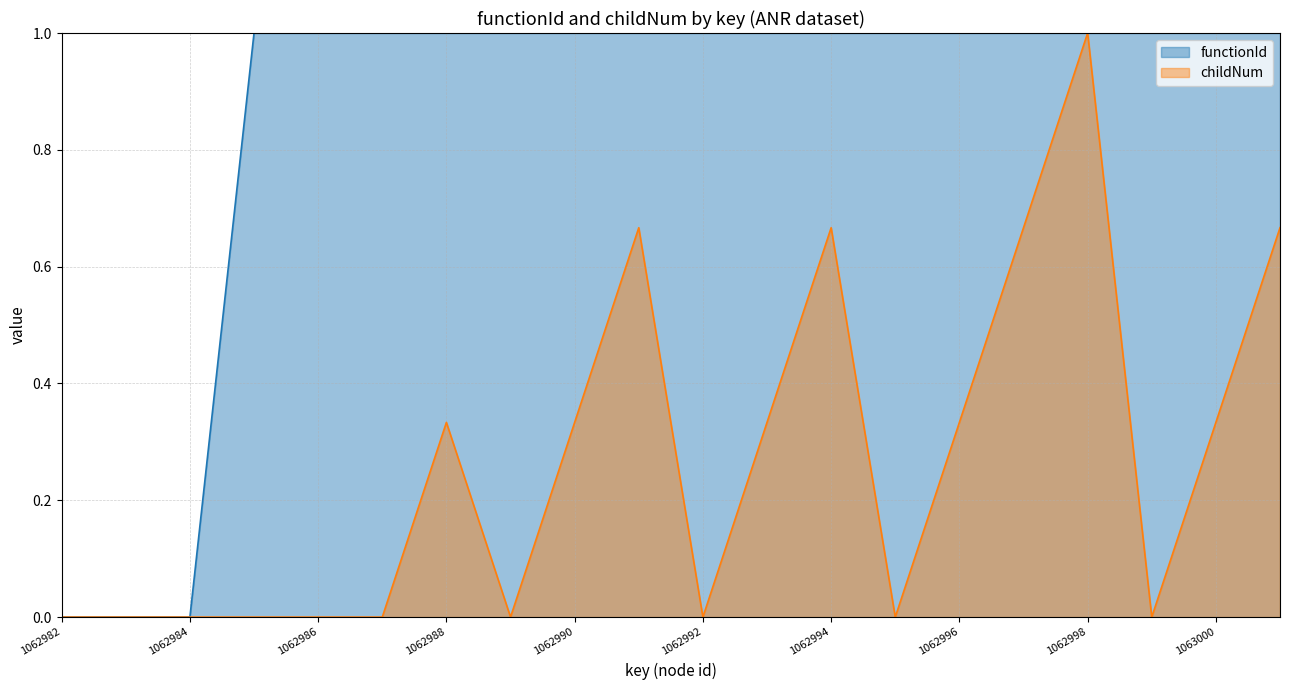

At which category is the sum across all series the highest?

1062998